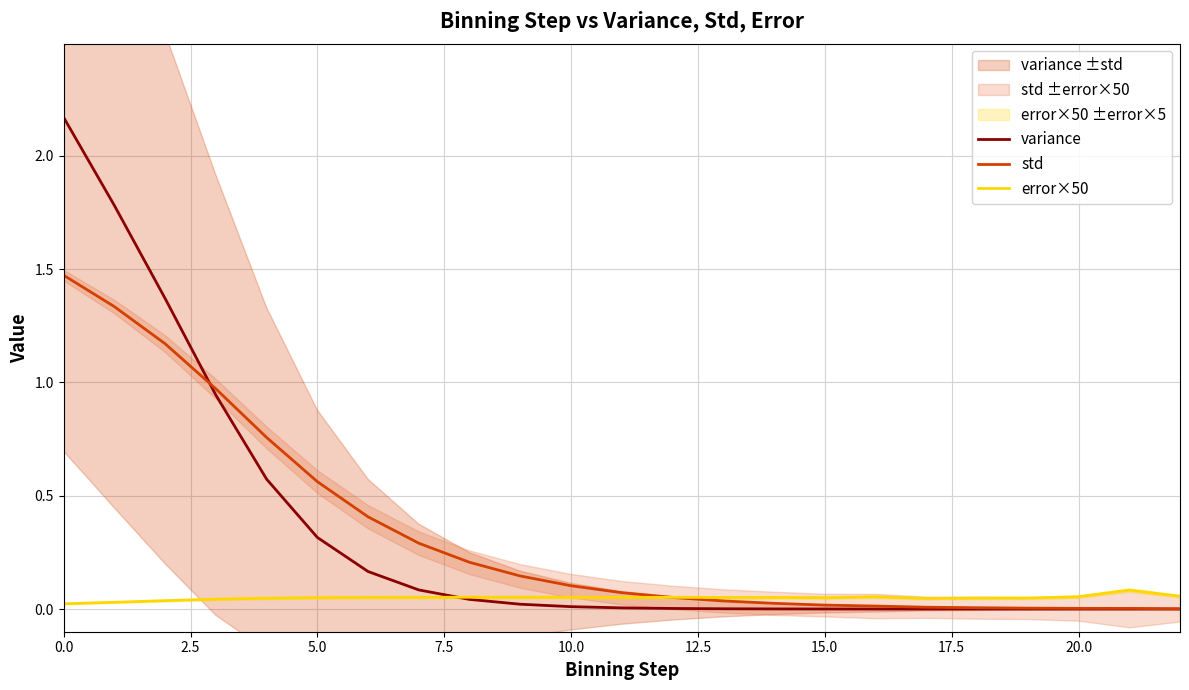

What is the label of the 13th point from the left?

12